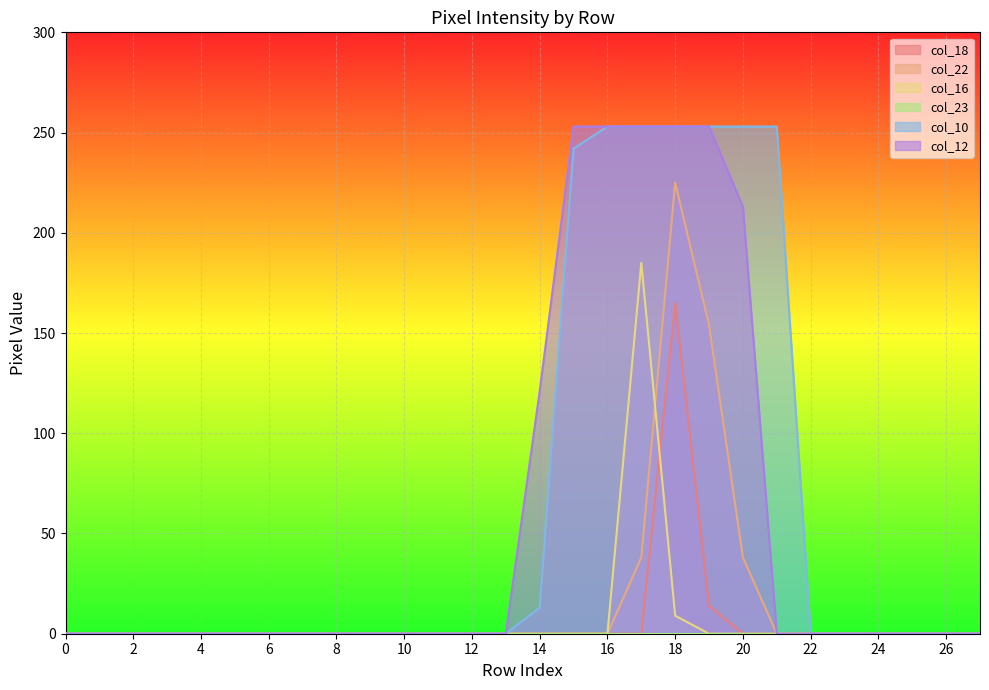

What is the difference between the maximum and minimum values in the col_22 series?

225